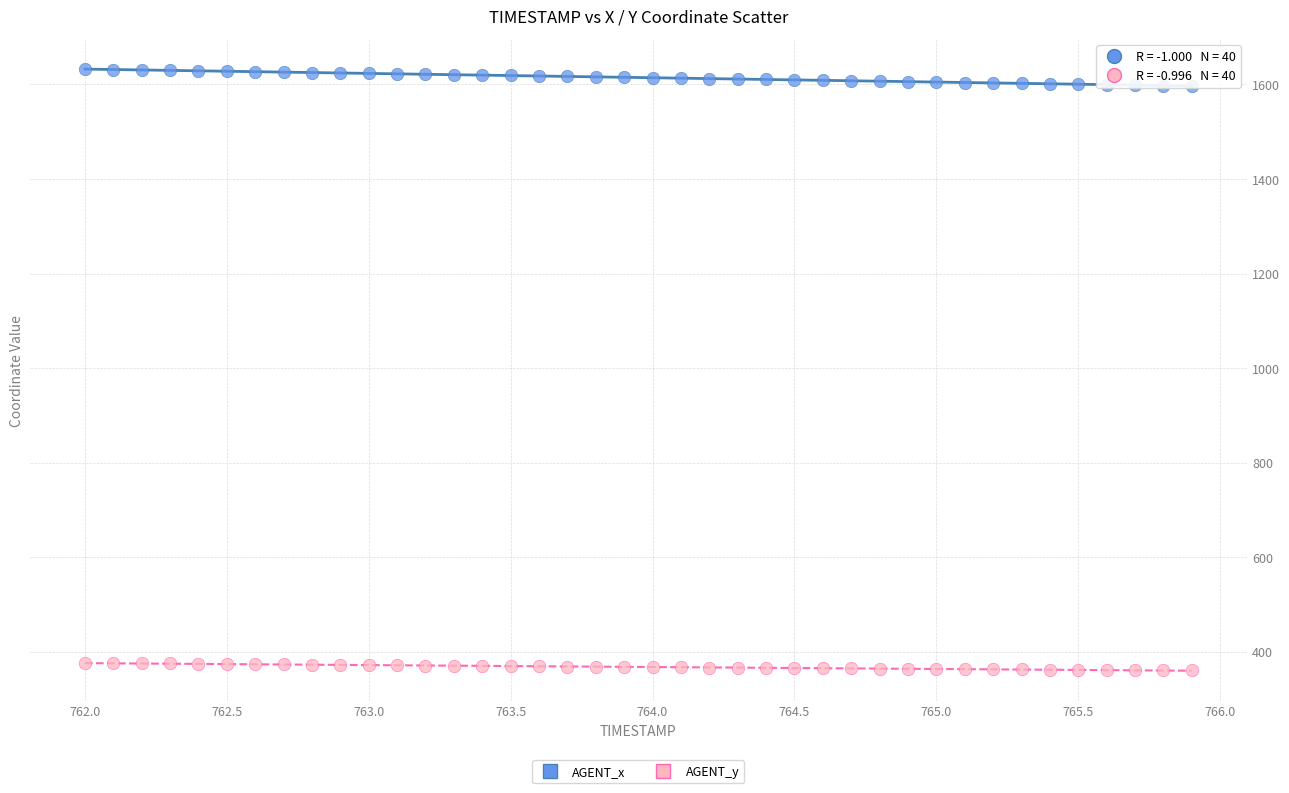

Across all data points, what is the range of Y values (max minus min)?

1271.3